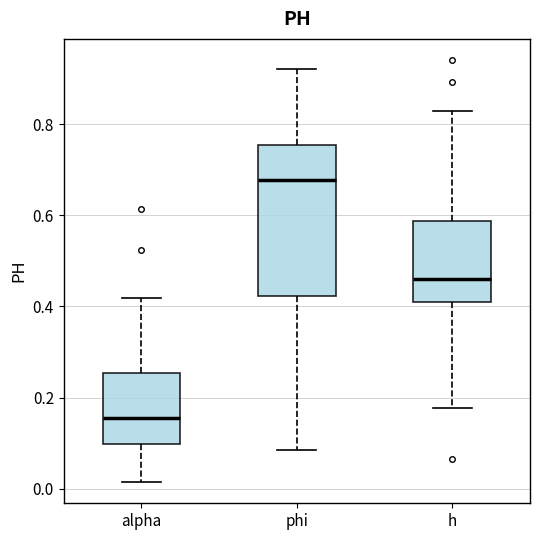

Where does the median line of the box for phi sit on the y-axis? The values are not printed on the chart, so give them approximately, as read against the axis.

0.68